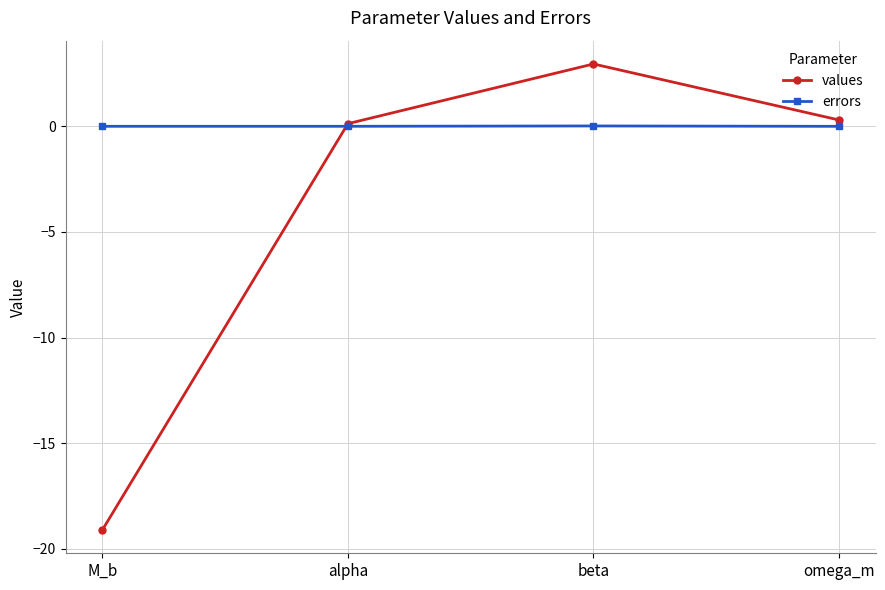

What is the difference between the maximum and minimum values in the values series?

22.1